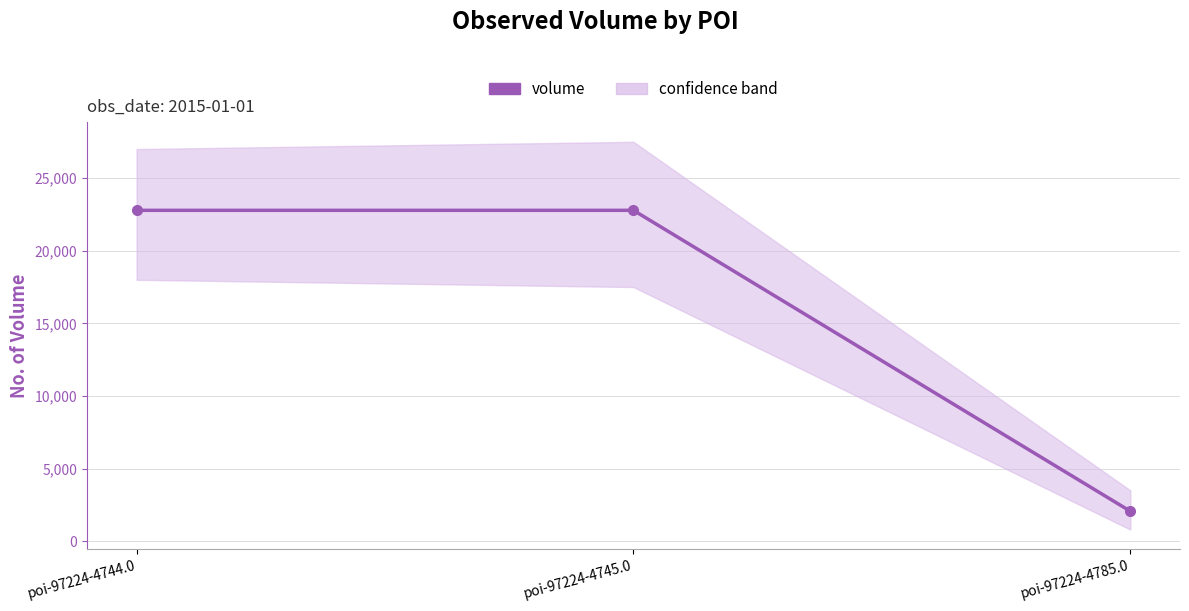

What is the difference between the maximum and minimum values?

20720